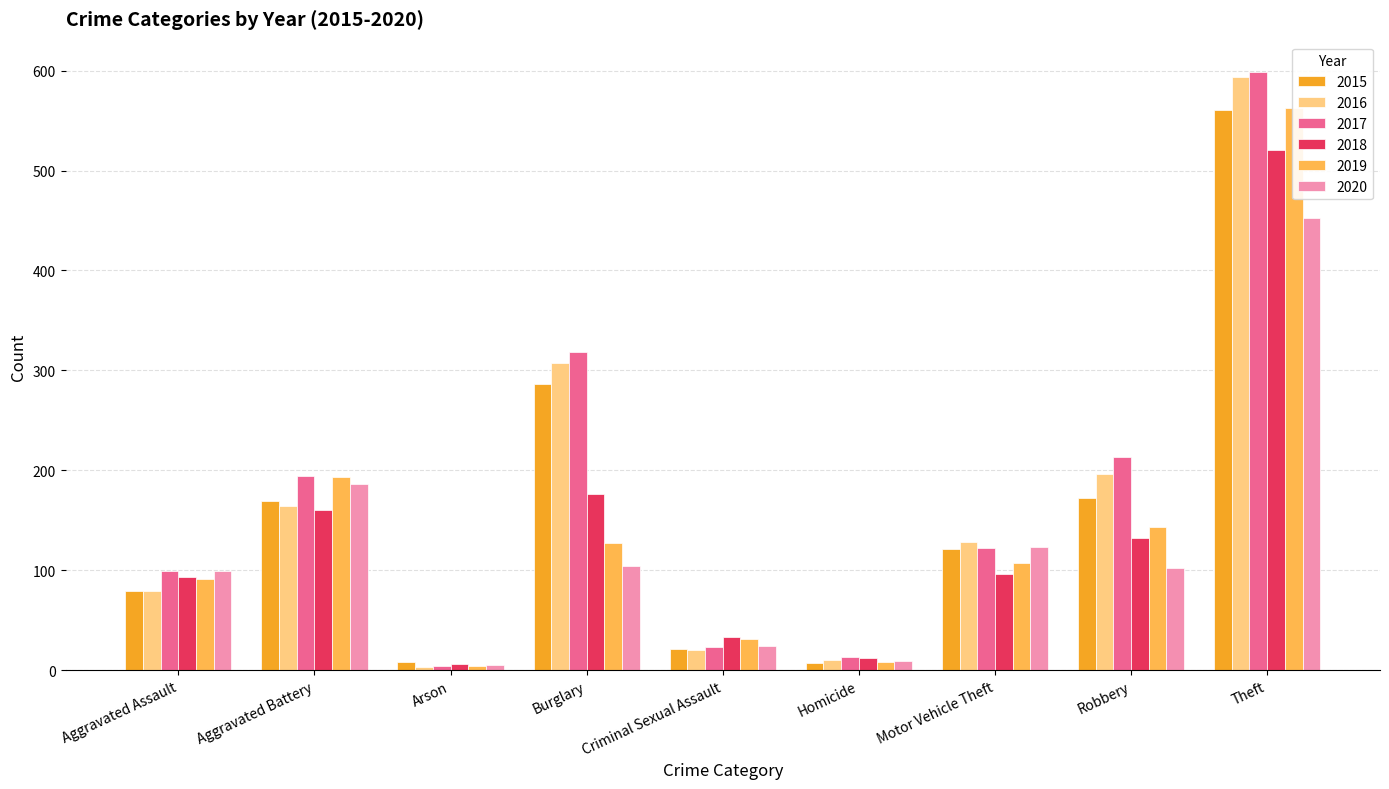

What position from the right is Criminal Sexual Assault?

5